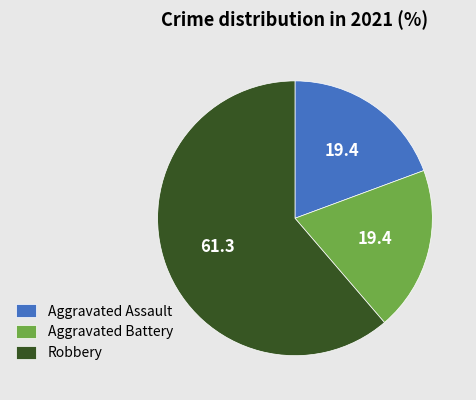

Between Aggravated Assault and Robbery, which is larger?

Robbery